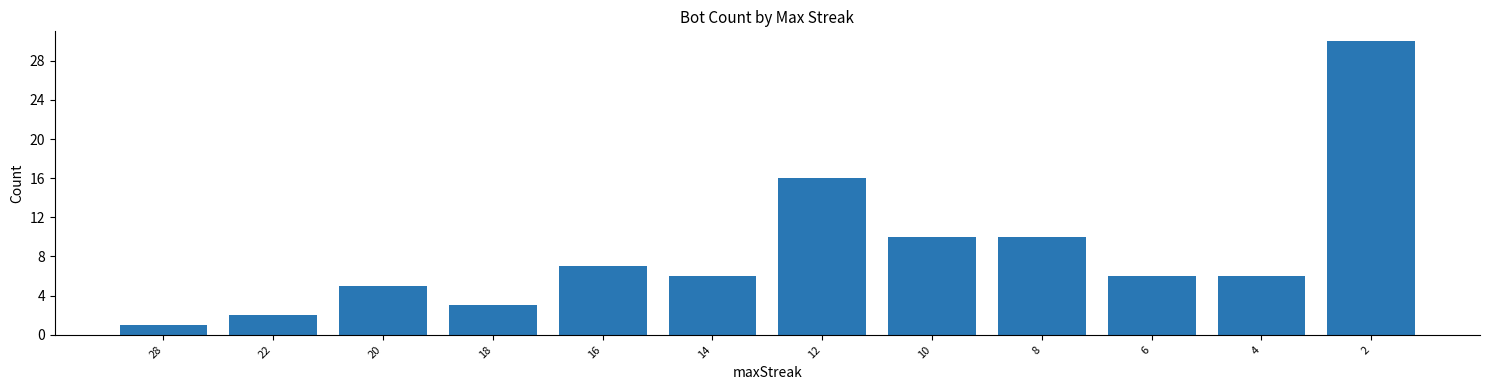

What is the minimum value shown in the chart?

1